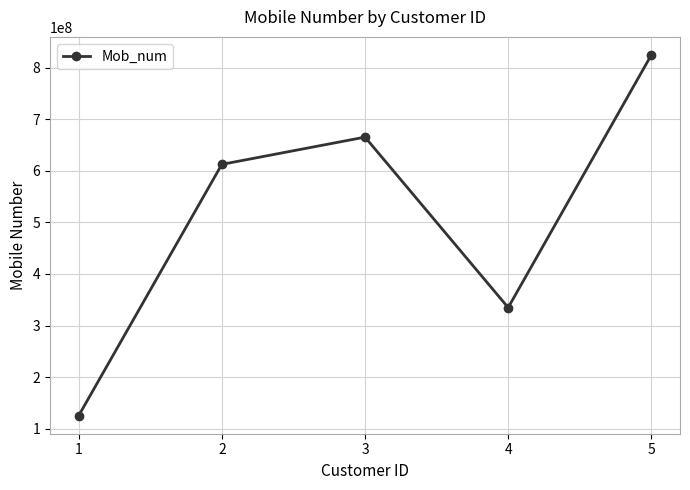

How many points are higher than both their immediate neighbors (excluding endpoints)?

1